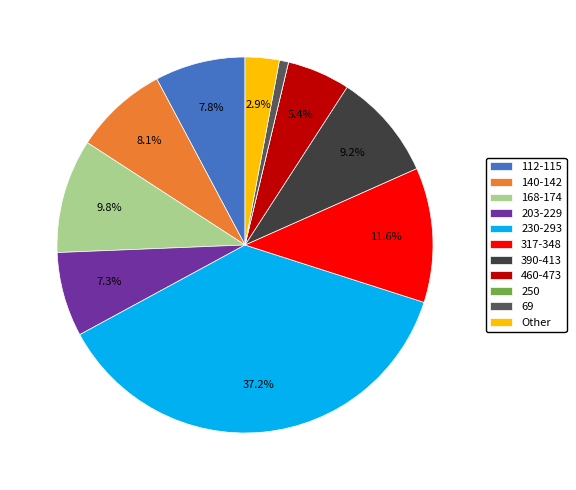

To the nearest percent, what is the difference between the largest and smallest slice percentages?

37%